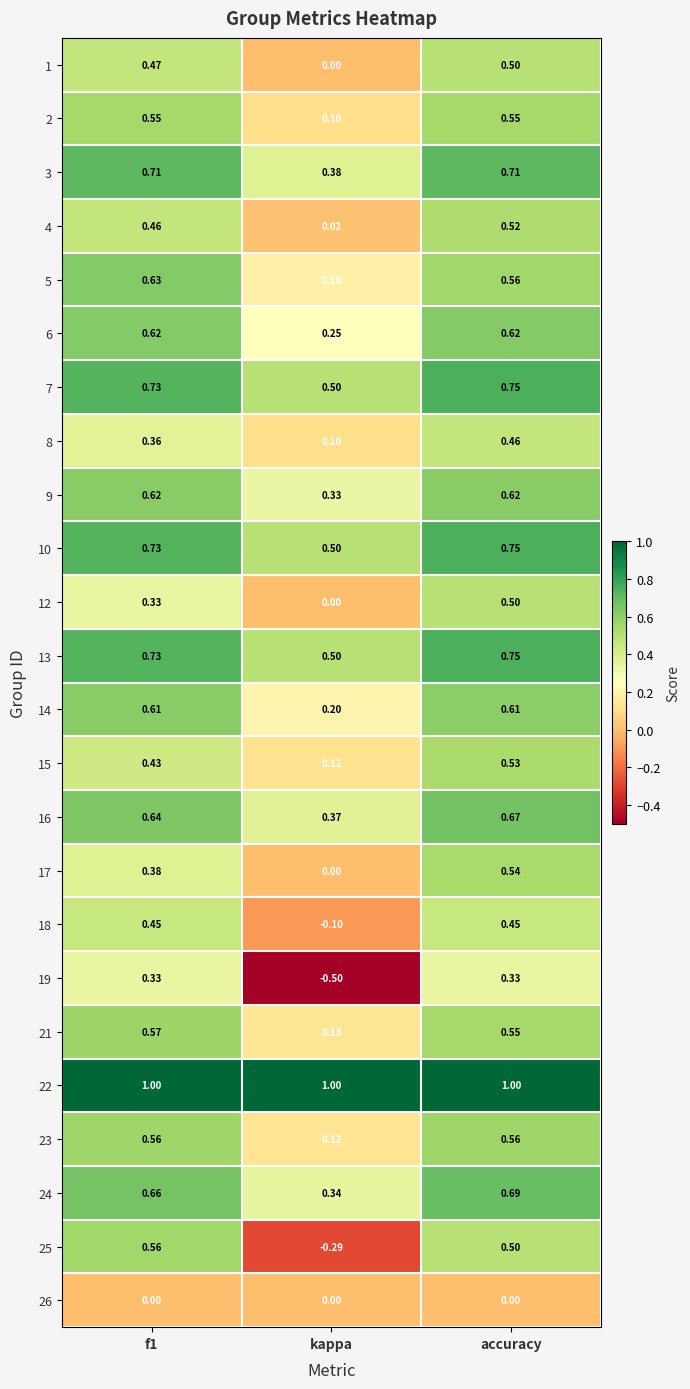

How many categories are shown in the chart?

3